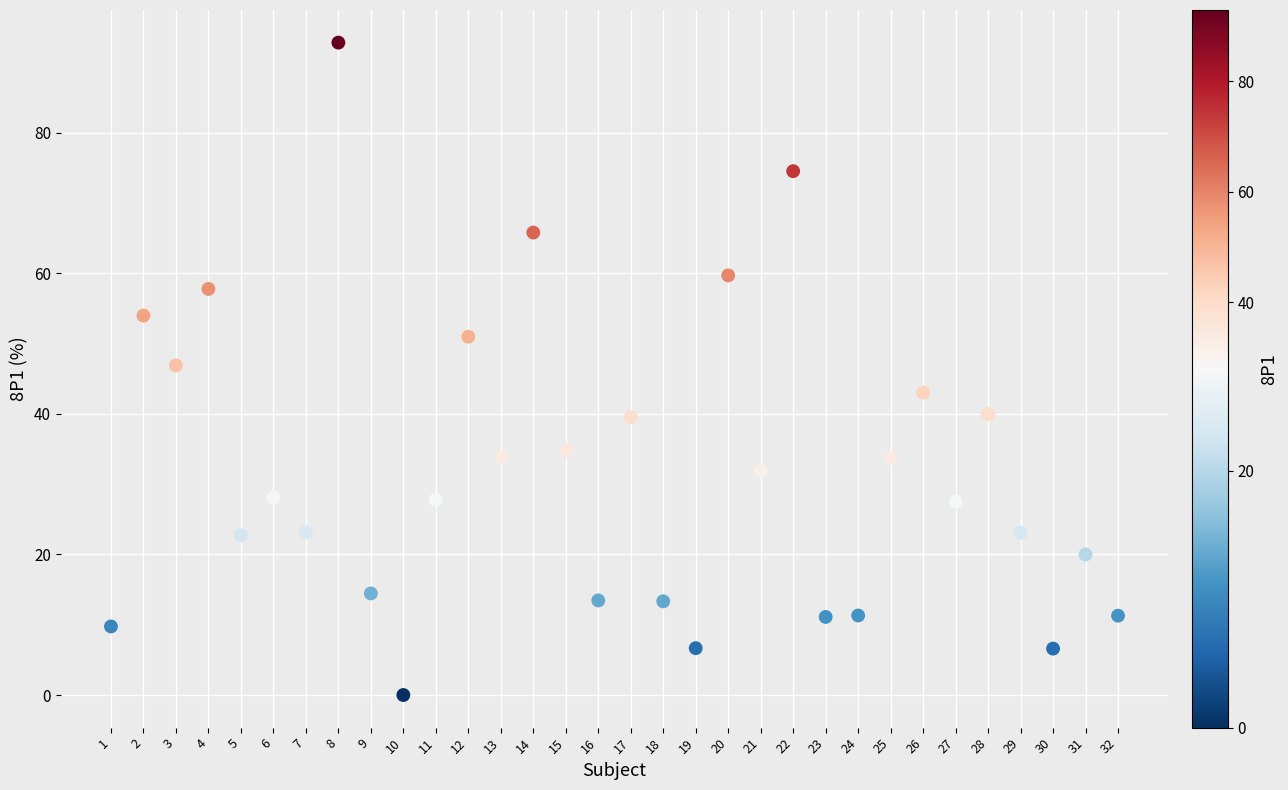

What is the range of X values (max minus min)?

31.0